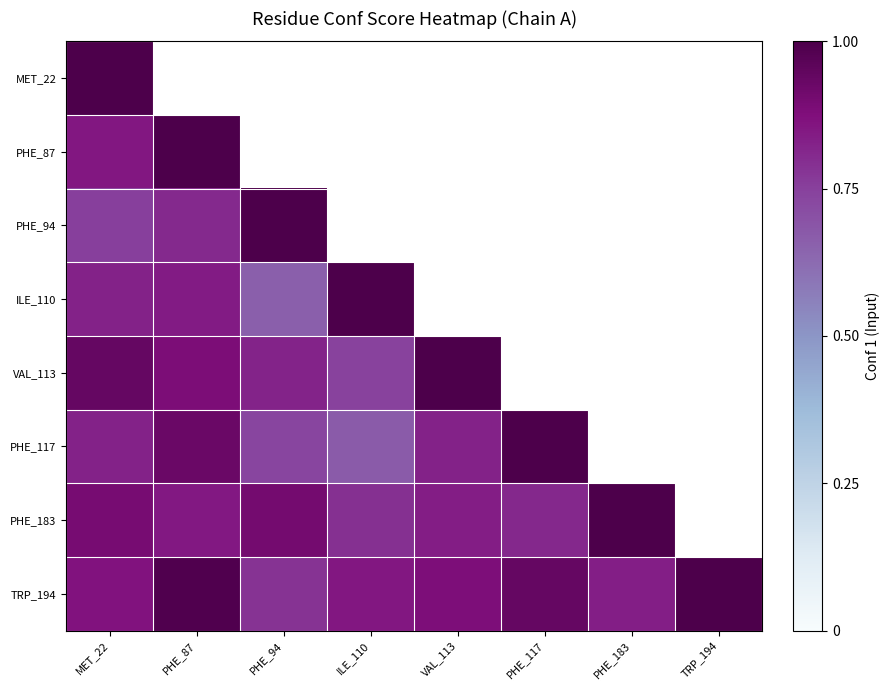

Reading left to right, what are all the values shown in this chart?

MET_22: MET_22=1.0	PHE_87=0.9	PHE_94=0.8	ILE_110=0.8	VAL_113=0.9	PHE_117=0.8	PHE_183=0.9	TRP_194=0.9
PHE_87: MET_22=0.9	PHE_87=1.0	PHE_94=0.8	ILE_110=0.8	VAL_113=0.9	PHE_117=0.9	PHE_183=0.8	TRP_194=1.0
PHE_94: MET_22=0.8	PHE_87=0.8	PHE_94=1.0	ILE_110=0.7	VAL_113=0.8	PHE_117=0.7	PHE_183=0.9	TRP_194=0.8
ILE_110: MET_22=0.8	PHE_87=0.8	PHE_94=0.7	ILE_110=1.0	VAL_113=0.7	PHE_117=0.7	PHE_183=0.8	TRP_194=0.9
VAL_113: MET_22=0.9	PHE_87=0.9	PHE_94=0.8	ILE_110=0.7	VAL_113=1.0	PHE_117=0.8	PHE_183=0.8	TRP_194=0.9
PHE_117: MET_22=0.8	PHE_87=0.9	PHE_94=0.7	ILE_110=0.7	VAL_113=0.8	PHE_117=1.0	PHE_183=0.8	TRP_194=0.9
PHE_183: MET_22=0.9	PHE_87=0.8	PHE_94=0.9	ILE_110=0.8	VAL_113=0.8	PHE_117=0.8	PHE_183=1.0	TRP_194=0.8
TRP_194: MET_22=0.9	PHE_87=1.0	PHE_94=0.8	ILE_110=0.9	VAL_113=0.9	PHE_117=0.9	PHE_183=0.8	TRP_194=1.0